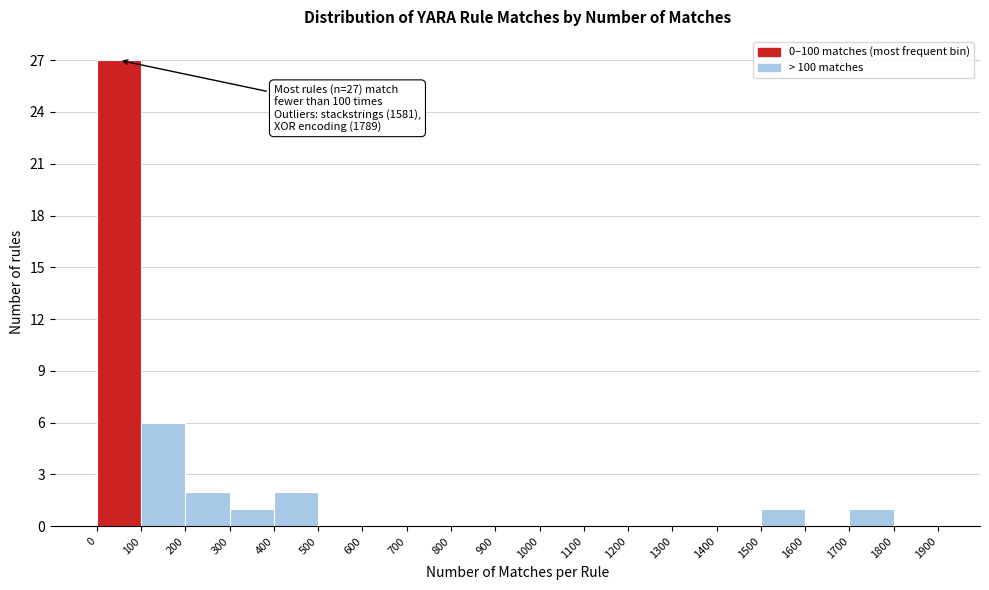

Which range on the x-axis has the tallest bar?

0 to 100